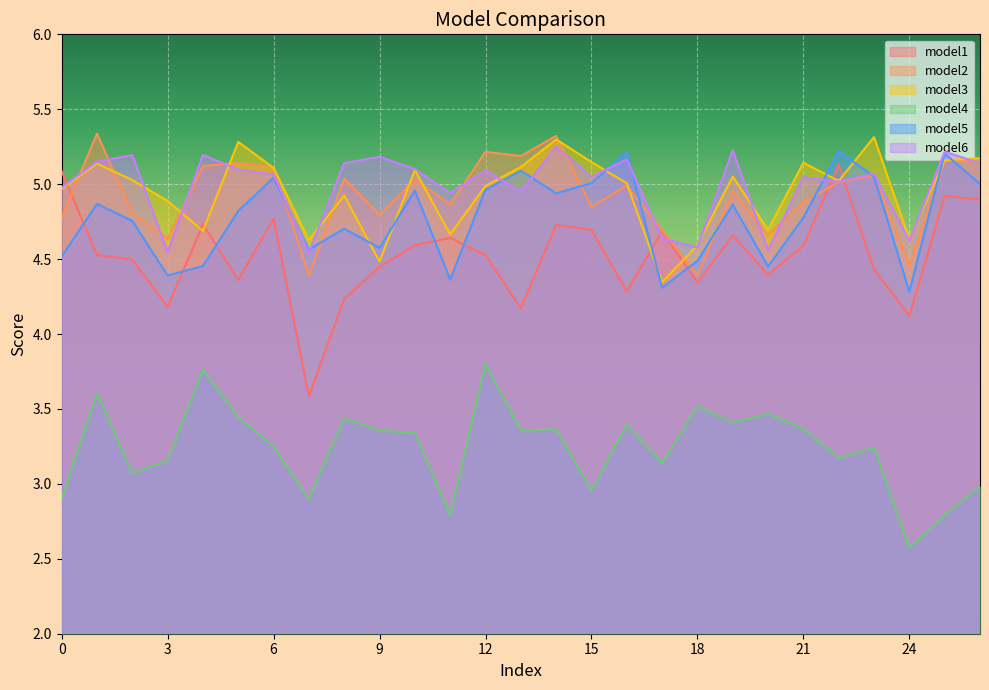

What is the difference between the model3 values at 19 and 23?

0.3